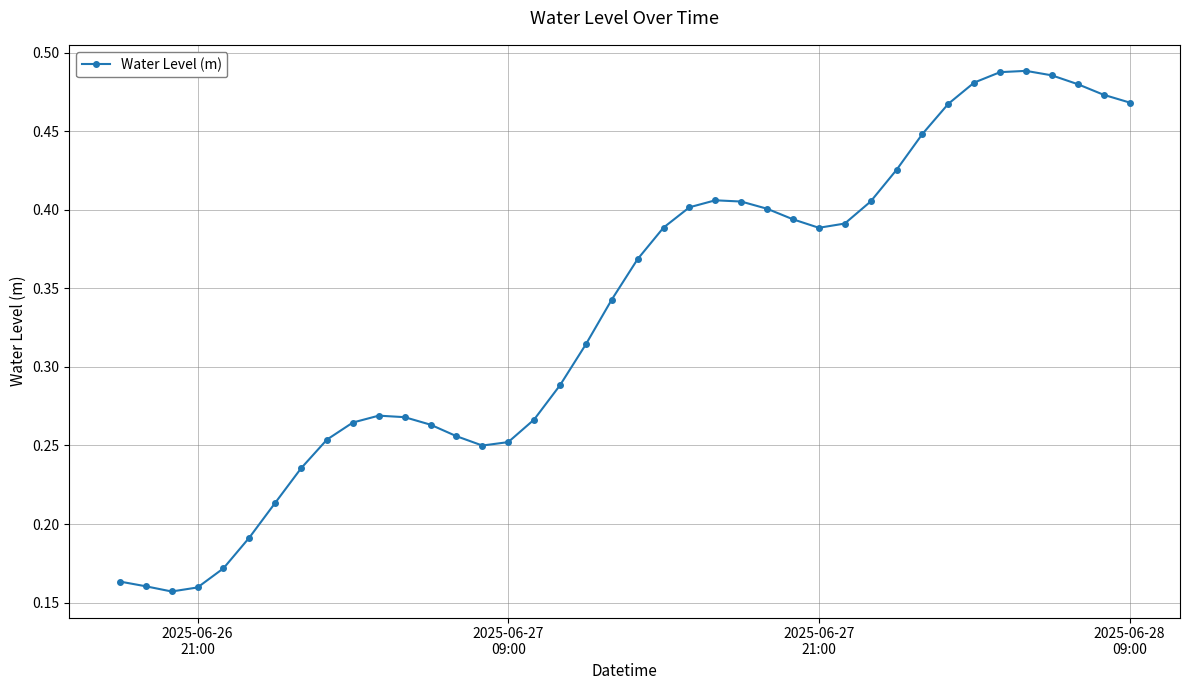

True or false: there are more than 0 points higher than both neighbors.

True